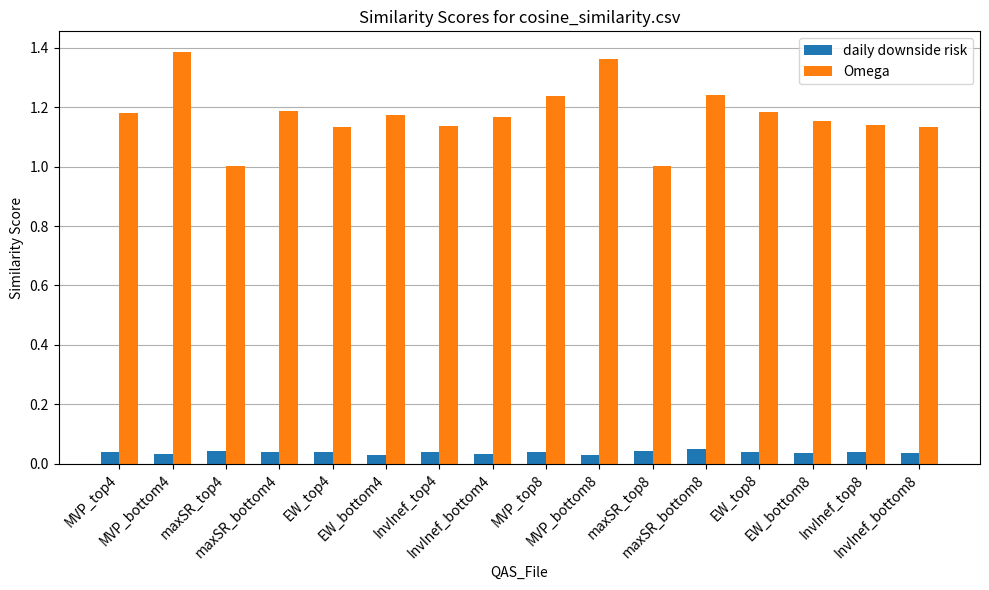

Which series has the largest total across all categories?

Omega